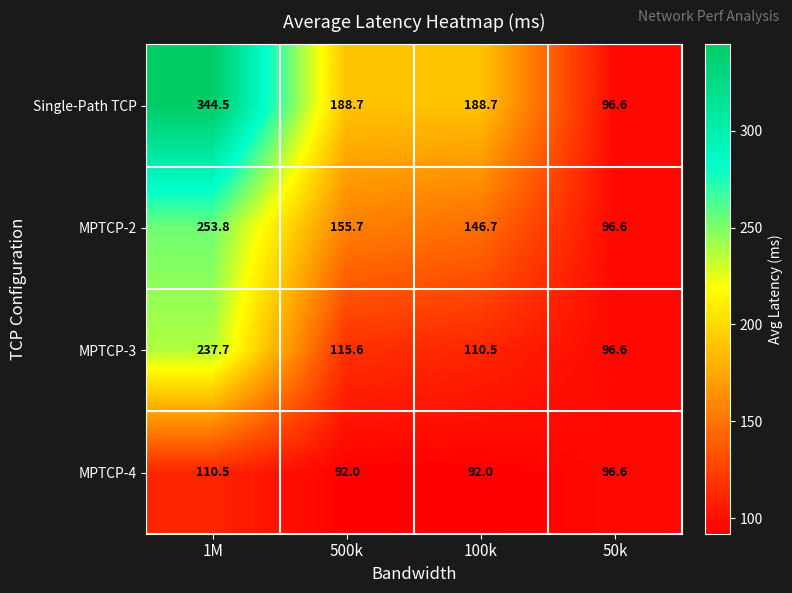

Count the number of categories in the chart.

4